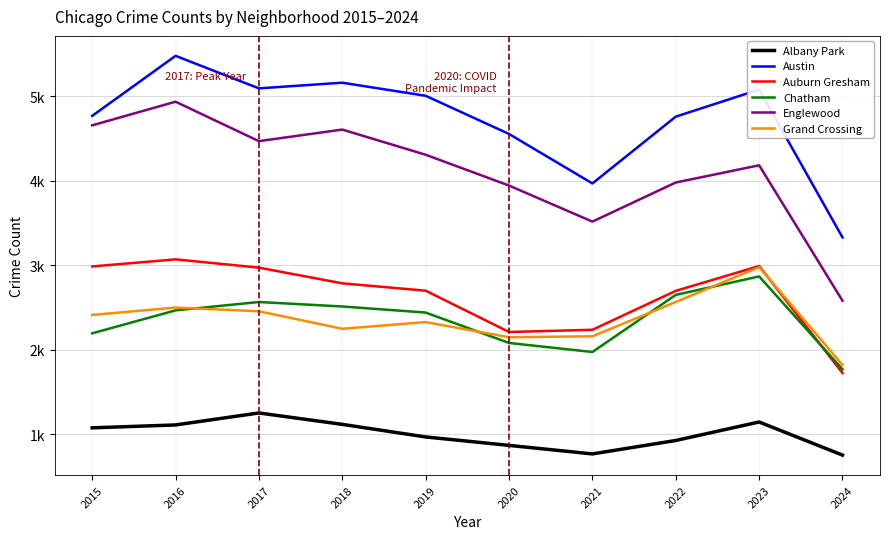

Is the value of Grand Crossing at 2015 greater than the value of Austin at 2021?

No